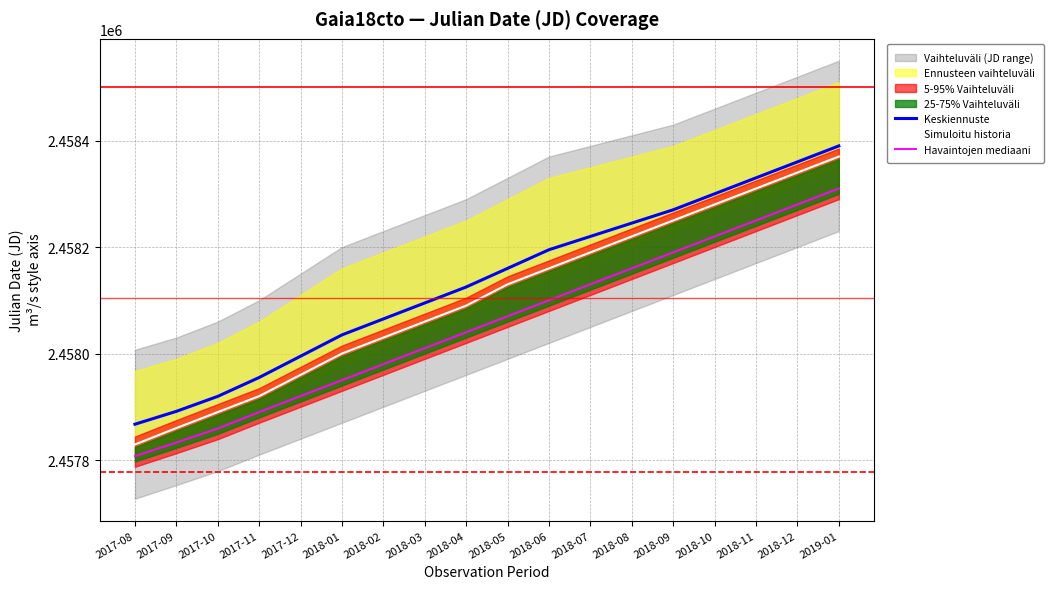

What is the difference between the highest and lowest values at 2018-10?

80.0